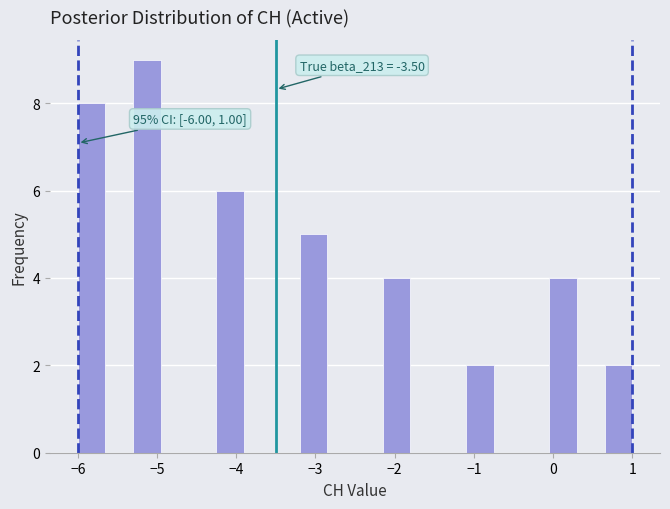

Read against the x-axis, roughly where is the centre of the tallest bar?

-5.1